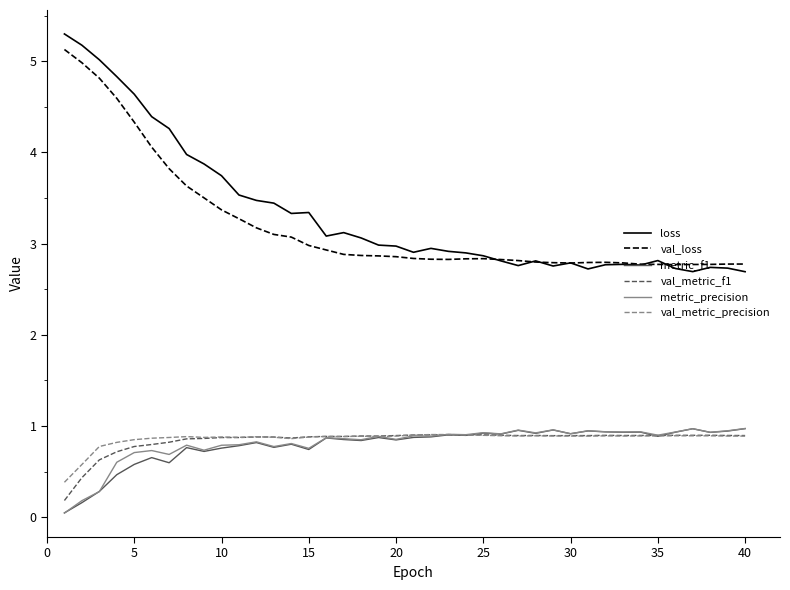

Which series has the largest total across all categories?

loss